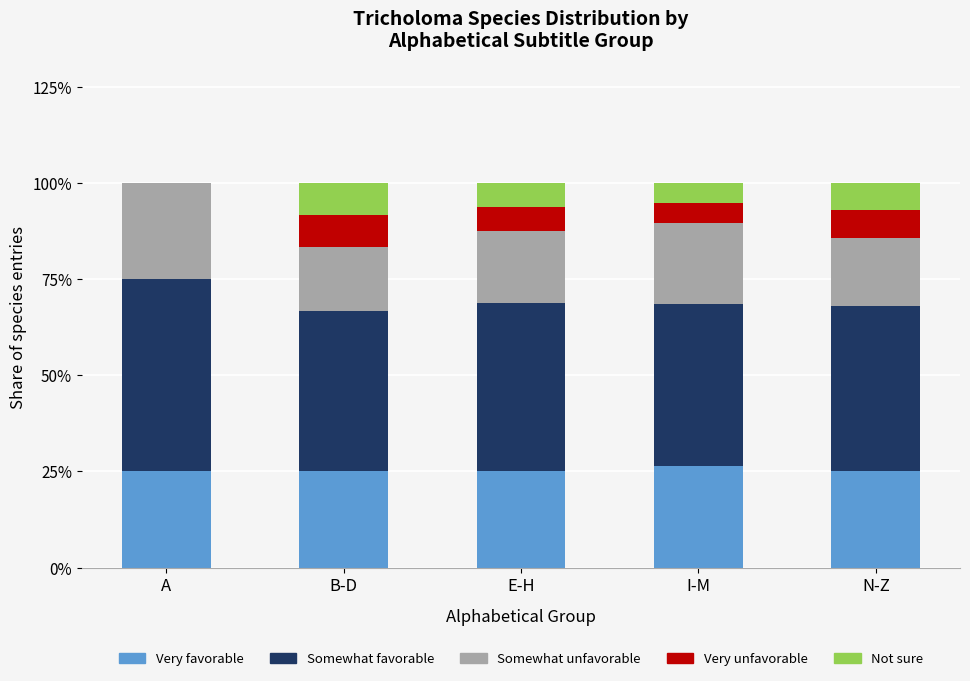

What is the highest value of the Very favorable series?

26.3